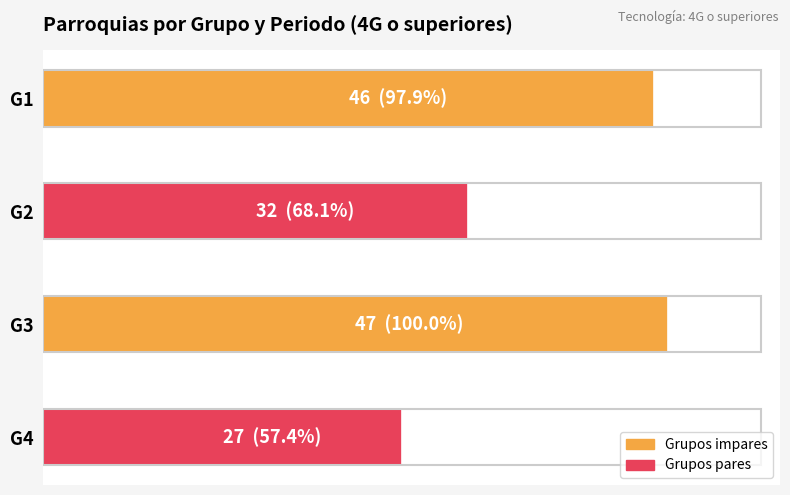

At which category does the chart reach its minimum across all series?

G4